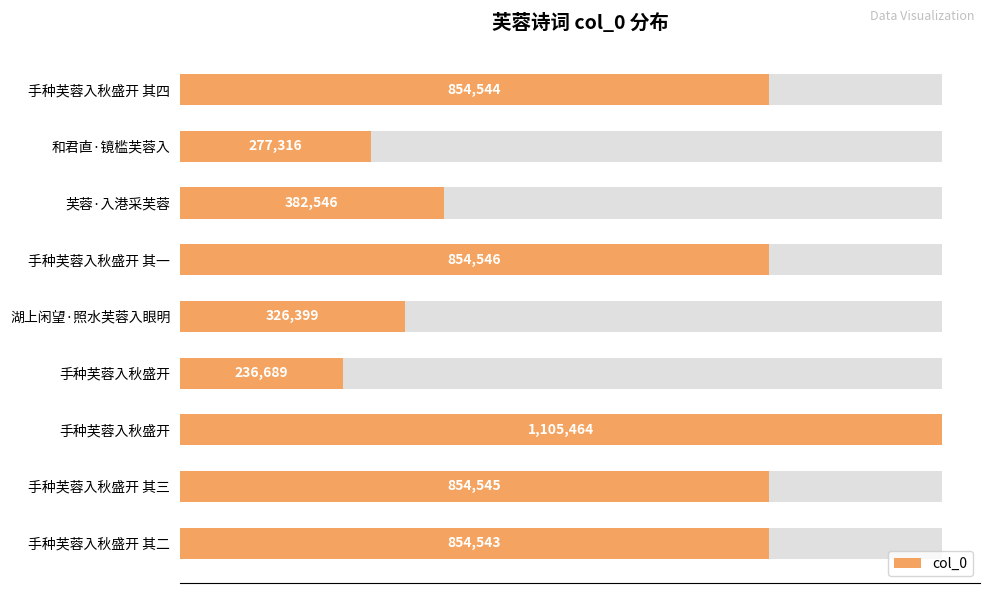

What is the minimum value shown in the chart?

236689